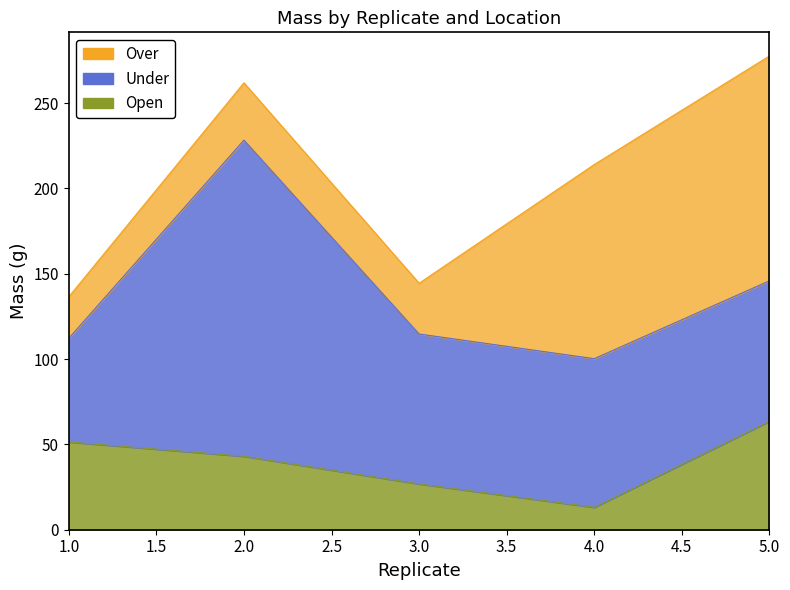

What is the value of the Under point at the 1st from the left?

60.8